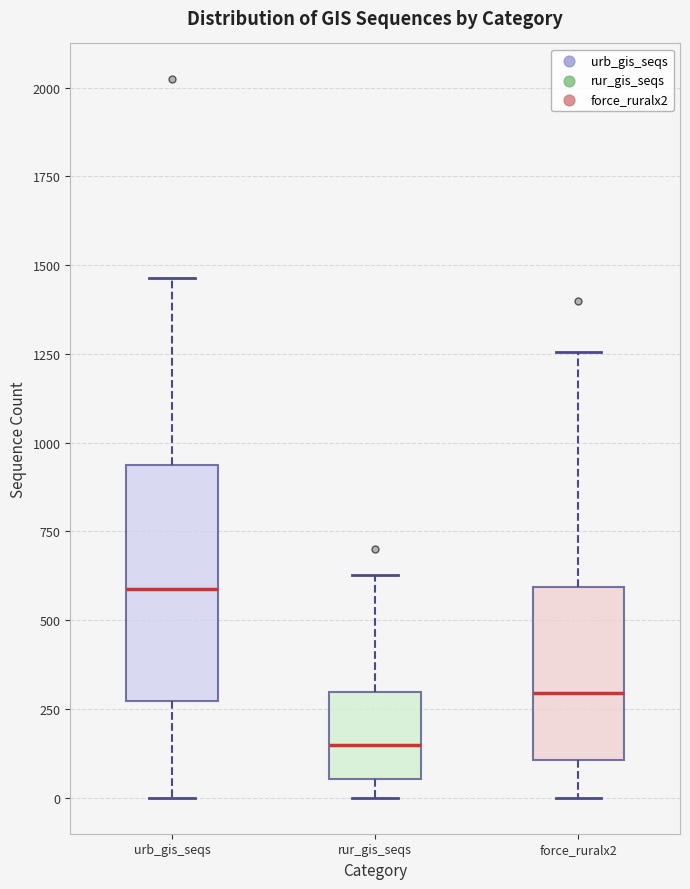

Reading left to right, read every box against the y-axis: the position of its median line, the range the box covers, and the ends of its whiskers. The values are not printed on the chart, so give them approximately, as read against the axis.

urb_gis_seqs: median 600, box 250 to 950, whiskers 0 to 1450
rur_gis_seqs: median 150, box 50 to 300, whiskers 0 to 650
force_ruralx2: median 300, box 100 to 600, whiskers 0 to 1250